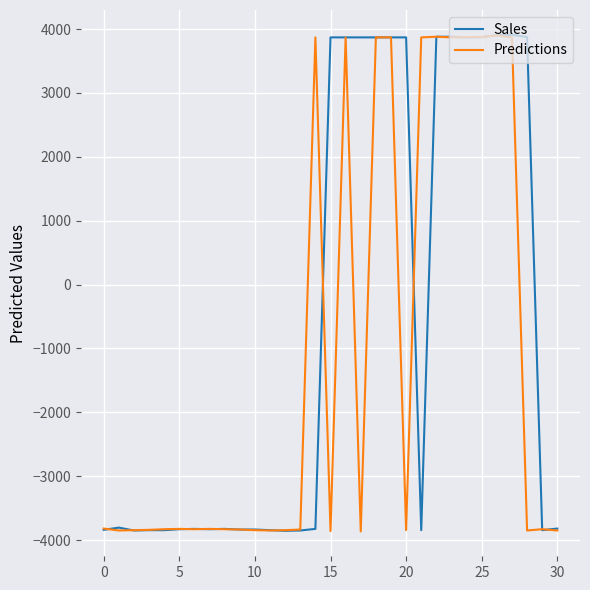

Which series has the largest total across all categories?

Sales